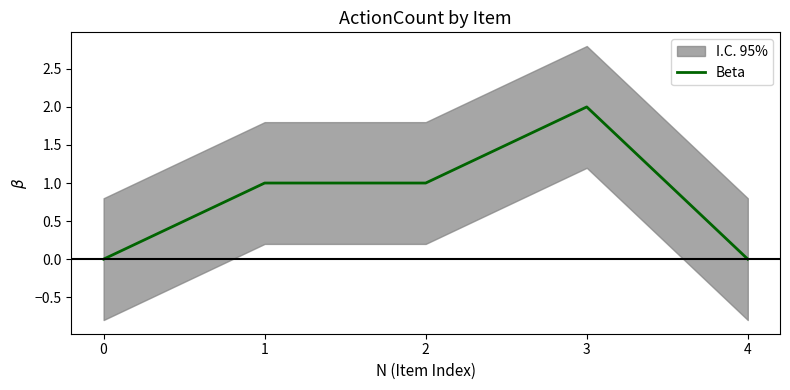

True or false: the data shows 1 at 3.

False